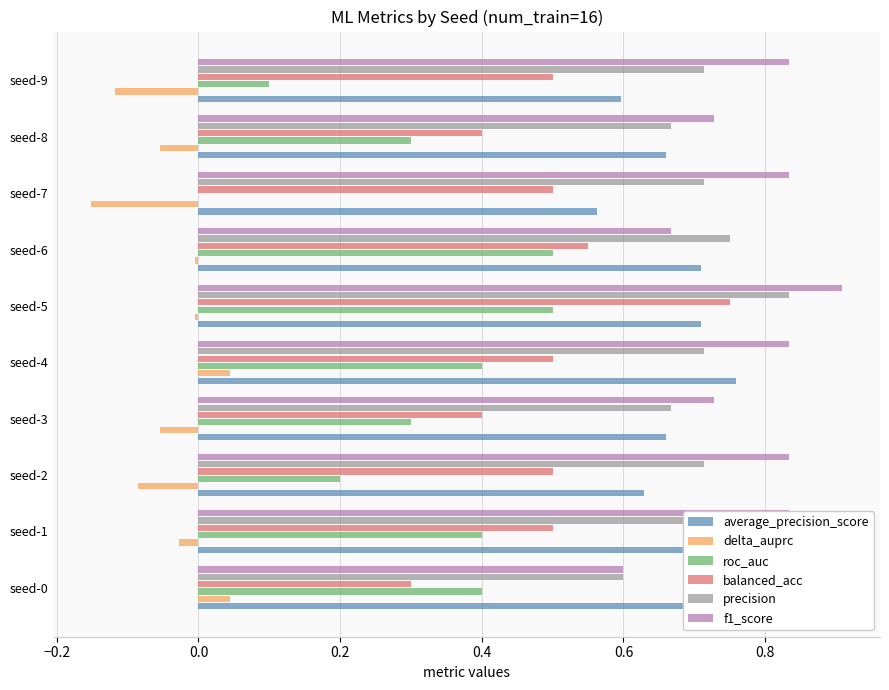

At seed-9, list the series in order from smallest to largest.

delta_auprc, roc_auc, balanced_acc, average_precision_score, precision, f1_score